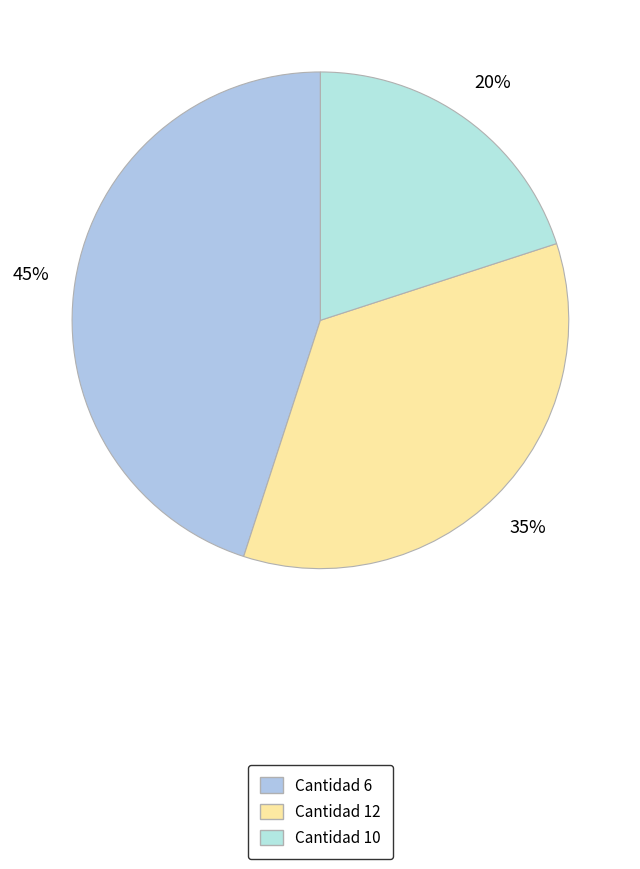

How many segments does this pie chart have?

3